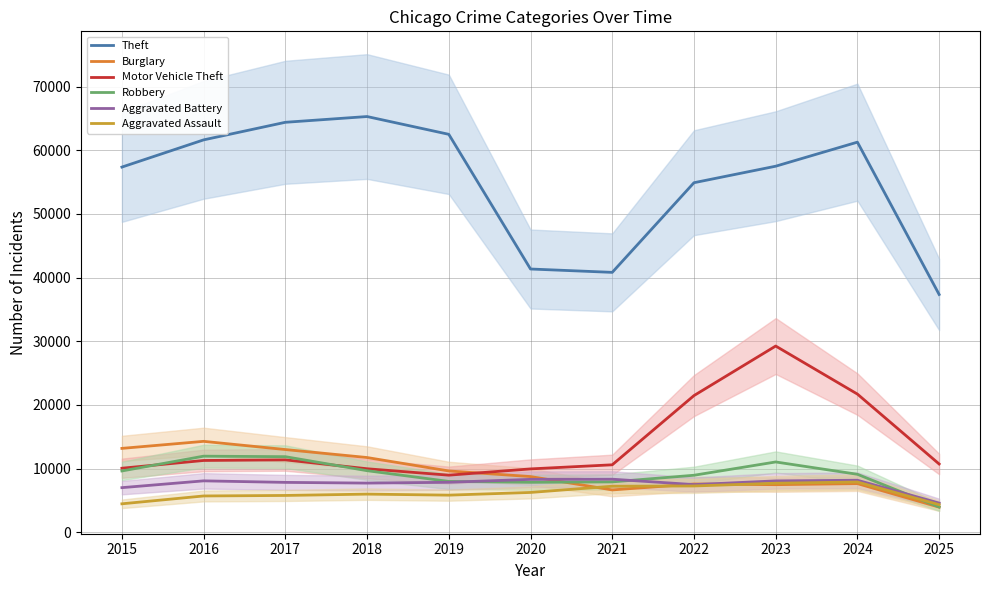

Is the value of Robbery at 2015 greater than the value of Aggravated Battery at 2017?

Yes